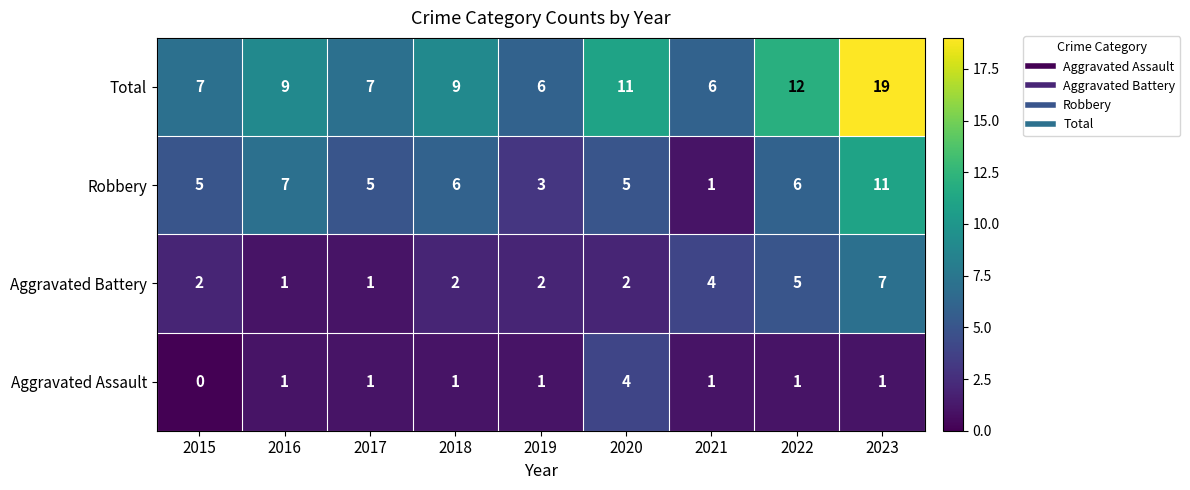

What is the highest value of the Aggravated Battery series?

7